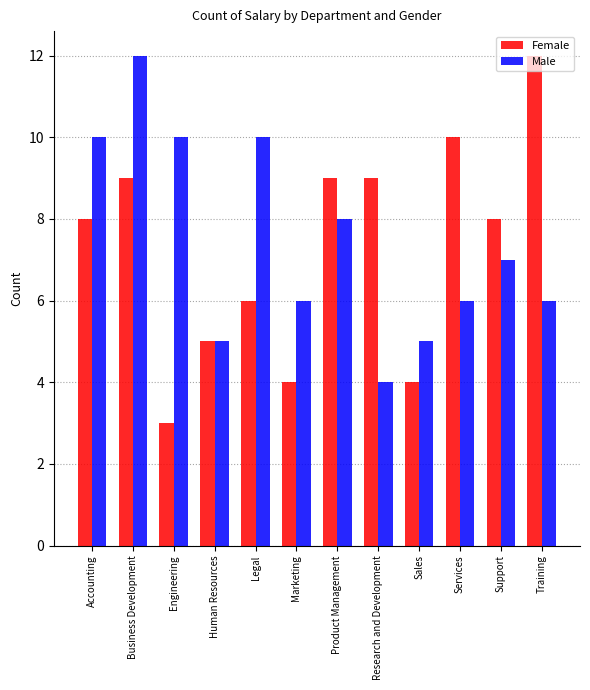

The value of Female at Human Resources is 5. True or false?

True